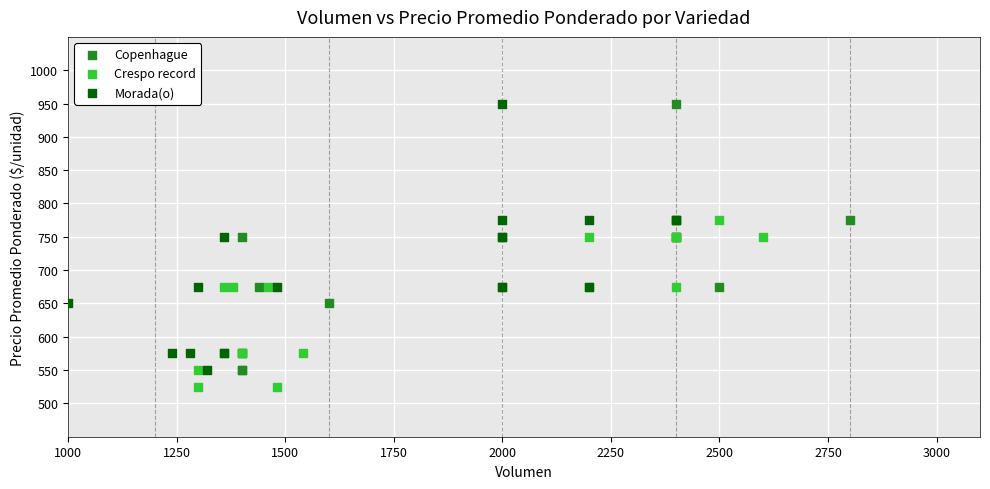

Which series contains the lowest Y value?

Crespo record